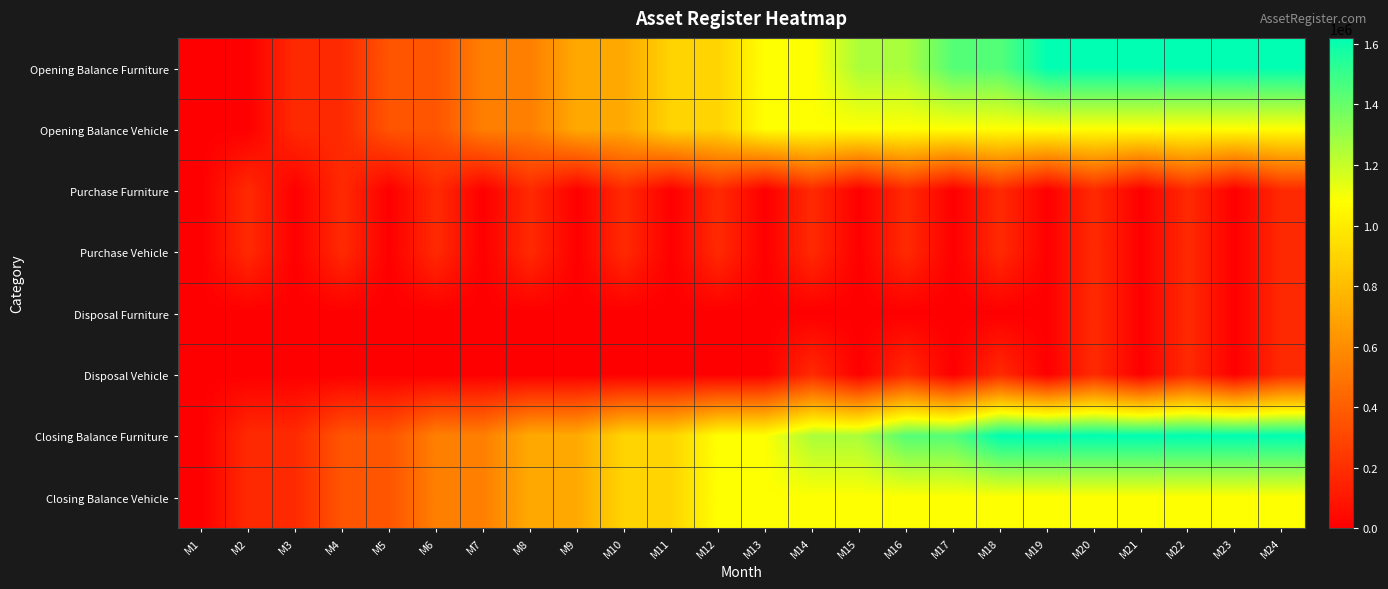

Reading left to right, extract all data points from this chart.

Opening Balance Furniture: M1=0	M2=0	M3=180000	M4=180000	M5=360000	M6=360000	M7=540000	M8=540000	M9=720000	M10=720000	M11=900000	M12=900000	M13=1080000	M14=1080000	M15=1260000	M16=1260000	M17=1440000	M18=1440000	M19=1620000	M20=1620000	M21=1620000	M22=1620000	M23=1620000	M24=1620000
Opening Balance Vehicle: M1=0	M2=0	M3=180000	M4=180000	M5=360000	M6=360000	M7=540000	M8=540000	M9=720000	M10=720000	M11=900000	M12=900000	M13=1080000	M14=1080000	M15=1080000	M16=1080000	M17=1080000	M18=1080000	M19=1080000	M20=1080000	M21=1080000	M22=1080000	M23=1080000	M24=1080000
Purchase Furniture: M1=0	M2=180000	M3=0	M4=180000	M5=0	M6=180000	M7=0	M8=180000	M9=0	M10=180000	M11=0	M12=180000	M13=0	M14=180000	M15=0	M16=180000	M17=0	M18=180000	M19=0	M20=180000	M21=0	M22=180000	M23=0	M24=180000
Purchase Vehicle: M1=0	M2=180000	M3=0	M4=180000	M5=0	M6=180000	M7=0	M8=180000	M9=0	M10=180000	M11=0	M12=180000	M13=0	M14=180000	M15=0	M16=180000	M17=0	M18=180000	M19=0	M20=180000	M21=0	M22=180000	M23=0	M24=180000
Disposal Furniture: M1=0	M2=0	M3=0	M4=0	M5=0	M6=0	M7=0	M8=0	M9=0	M10=0	M11=0	M12=0	M13=0	M14=0	M15=0	M16=0	M17=0	M18=0	M19=0	M20=180000	M21=0	M22=180000	M23=0	M24=180000
Disposal Vehicle: M1=0	M2=0	M3=0	M4=0	M5=0	M6=0	M7=0	M8=0	M9=0	M10=0	M11=0	M12=0	M13=0	M14=180000	M15=0	M16=180000	M17=0	M18=180000	M19=0	M20=180000	M21=0	M22=180000	M23=0	M24=180000
Closing Balance Furniture: M1=0	M2=180000	M3=180000	M4=360000	M5=360000	M6=540000	M7=540000	M8=720000	M9=720000	M10=900000	M11=900000	M12=1080000	M13=1080000	M14=1260000	M15=1260000	M16=1440000	M17=1440000	M18=1620000	M19=1620000	M20=1620000	M21=1620000	M22=1620000	M23=1620000	M24=1620000
Closing Balance Vehicle: M1=0	M2=180000	M3=180000	M4=360000	M5=360000	M6=540000	M7=540000	M8=720000	M9=720000	M10=900000	M11=900000	M12=1080000	M13=1080000	M14=1080000	M15=1080000	M16=1080000	M17=1080000	M18=1080000	M19=1080000	M20=1080000	M21=1080000	M22=1080000	M23=1080000	M24=1080000